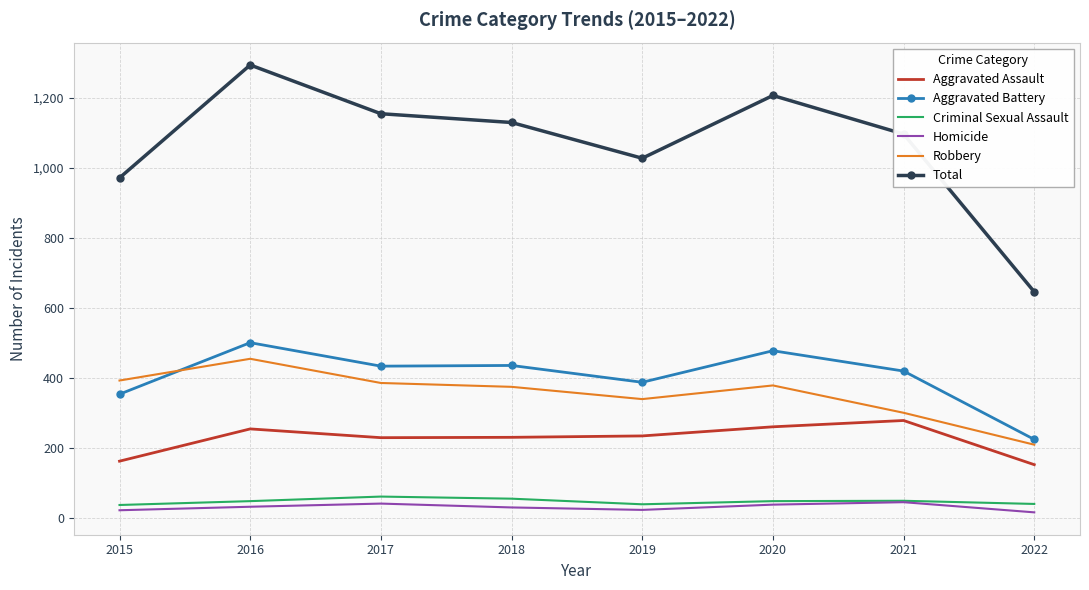

True or false: Aggravated Battery and Homicide cross at least once.

False